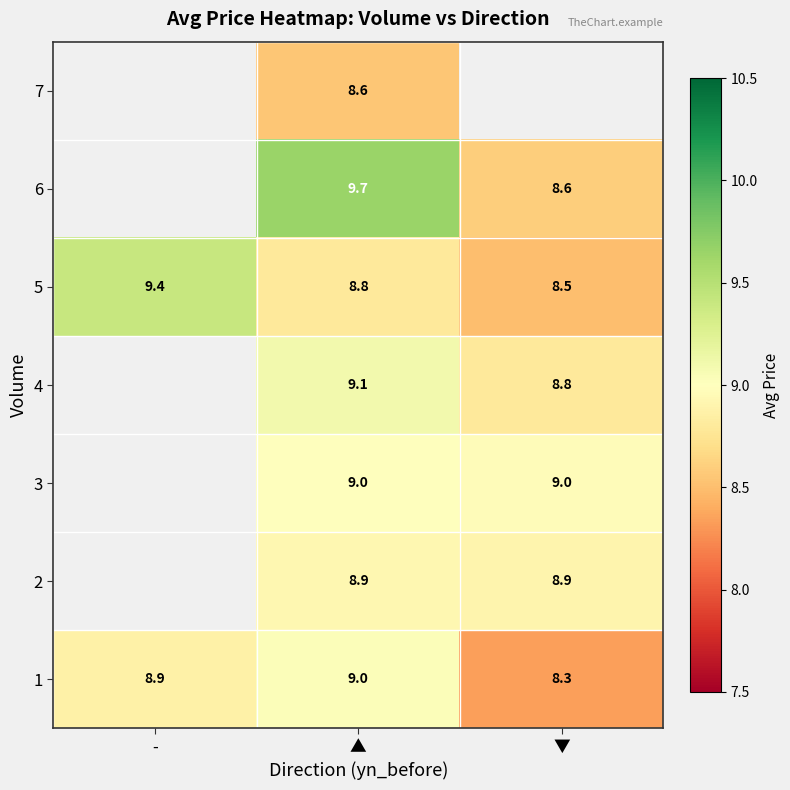

What is the difference between the maximum and minimum values in the 5 series?

0.9